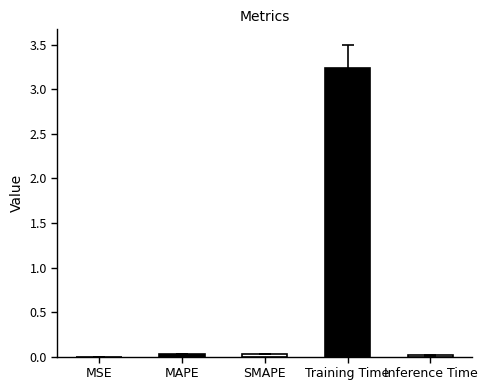

Which has a higher value, MSE or MAPE?

MAPE